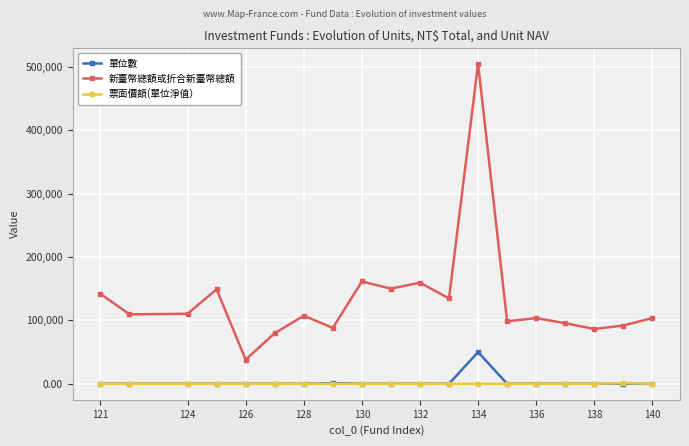

List the series in order of their peak value, highest first.

新臺幣總額或折合新臺幣總額, 單位數, 票面價額(單位淨值）